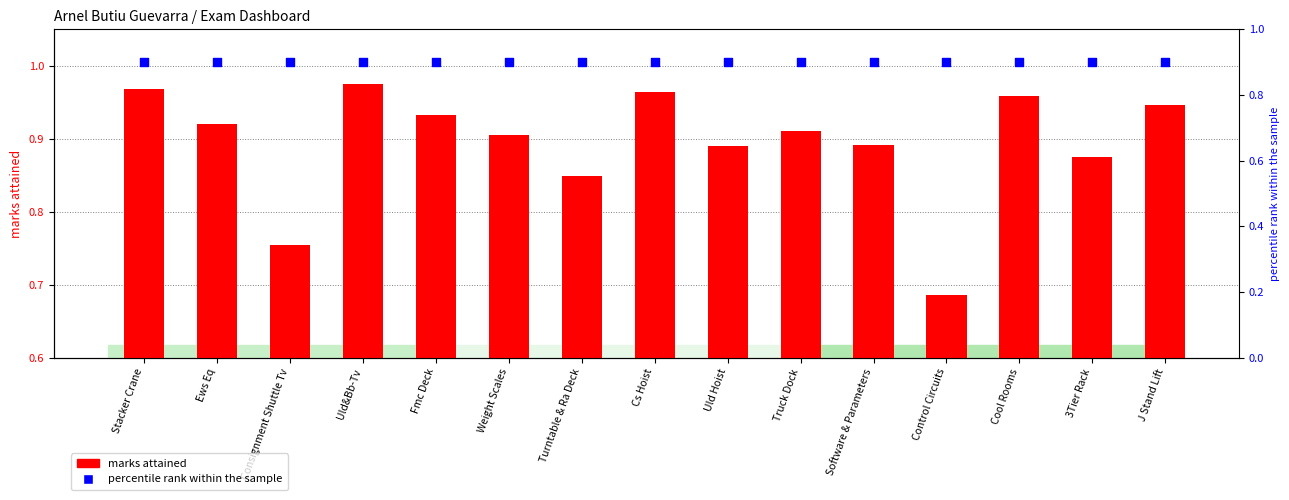

At how many categories does at least one series exceed 0?

15